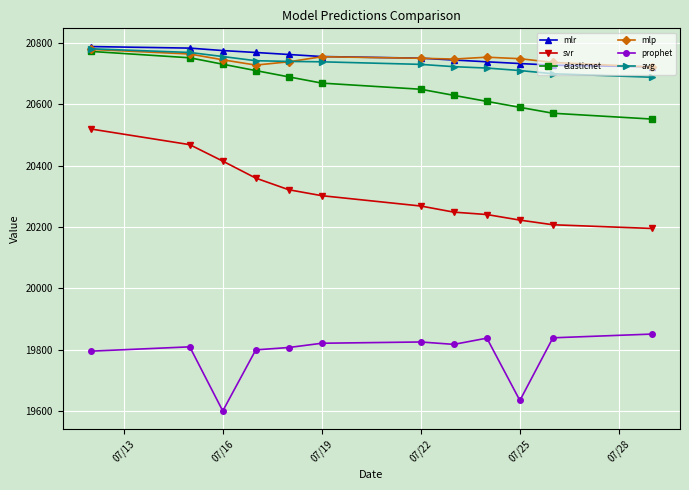

What is the lowest value of the elasticnet series?

20552.1